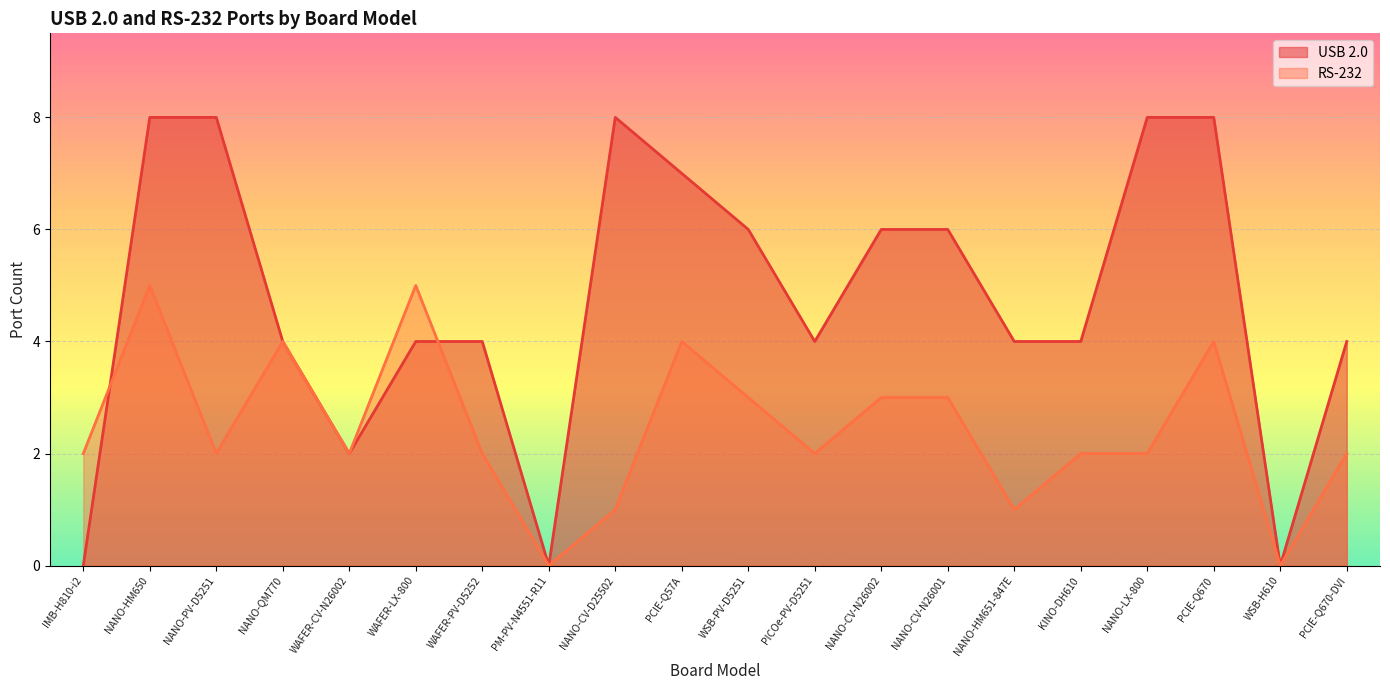

Which series has the widest spread of values?

USB 2.0